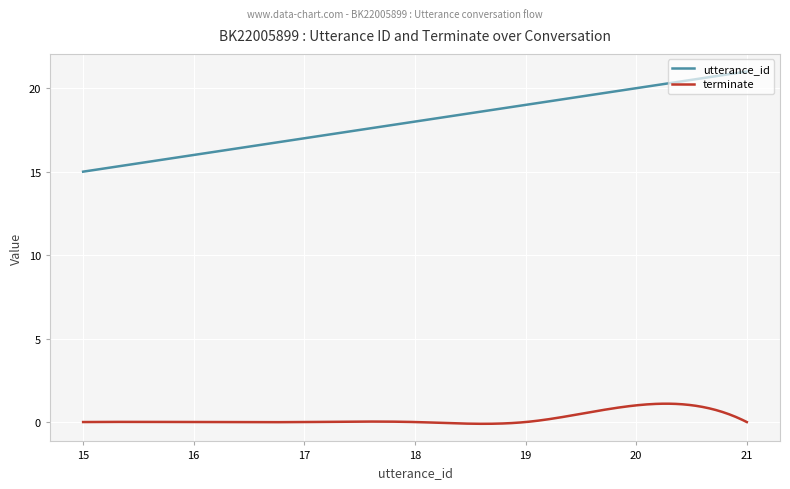

What is the highest value of the utterance_id series?

21.0